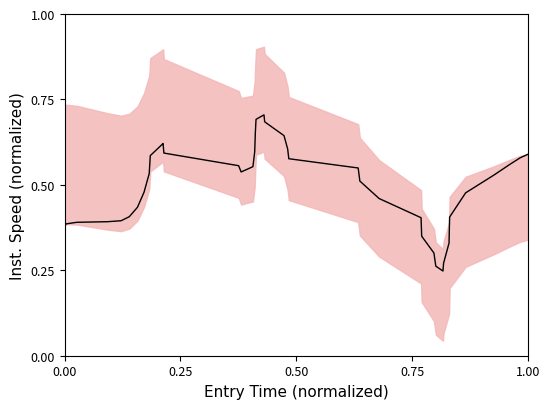

Does the chart have visible grid lines?

No